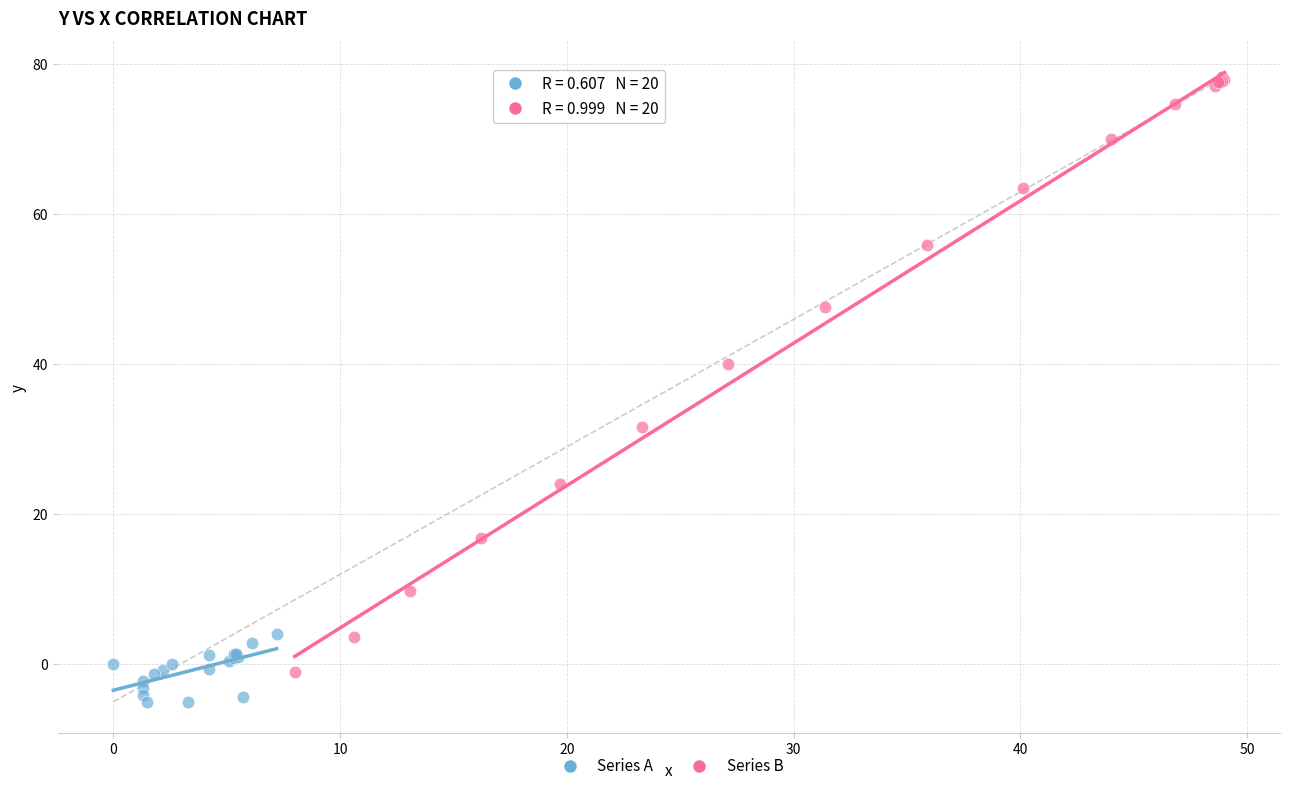

Which series has the widest spread of Y values?

Series B